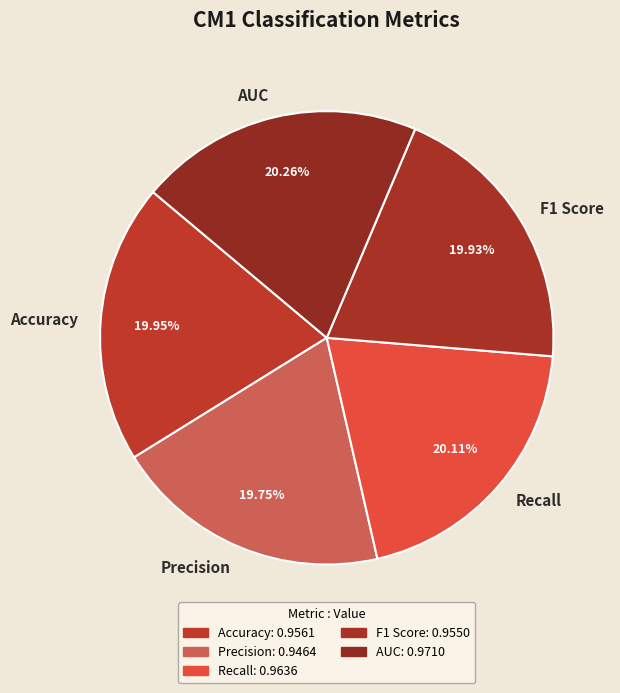

To the nearest percent, what portion does Accuracy represent?

20%